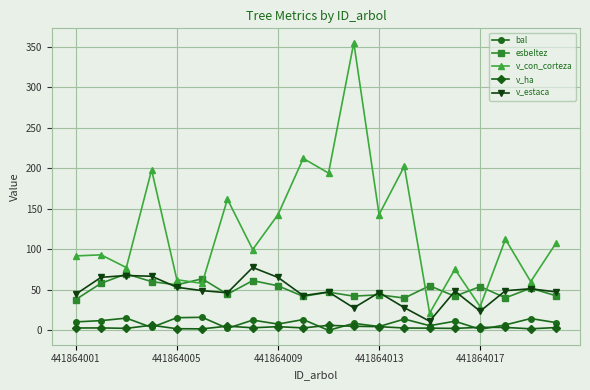

What is the difference between the maximum and minimum values in the bal series?

16.1